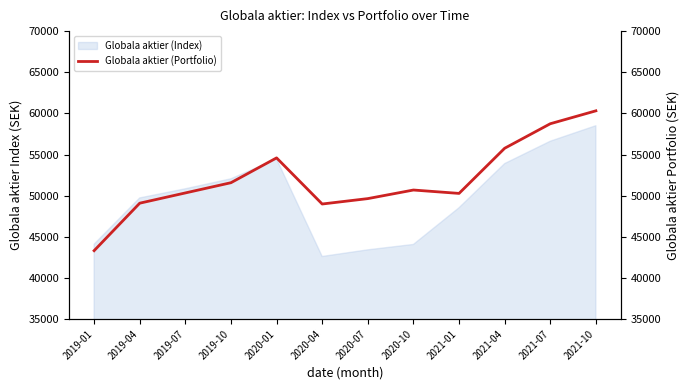

Reading left to right, transcribe all the data shown in this chart.

2019-01=43317.7	2019-04=49088.2	2019-07=50333.6	2019-10=51576.7	2020-01=54592.9	2020-04=48987.9	2020-07=49644.2	2020-10=50687.7	2021-01=50276.7	2021-04=55762.2	2021-07=58742.6	2021-10=60312.9